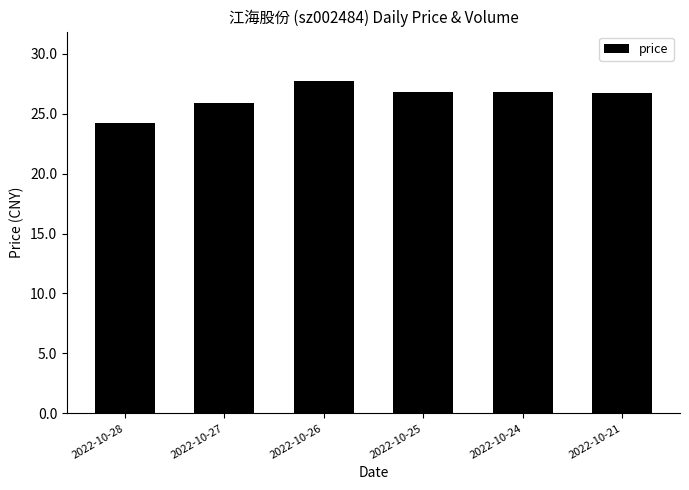

What is the change in value from 2022-10-28 to 2022-10-21?

+2.5